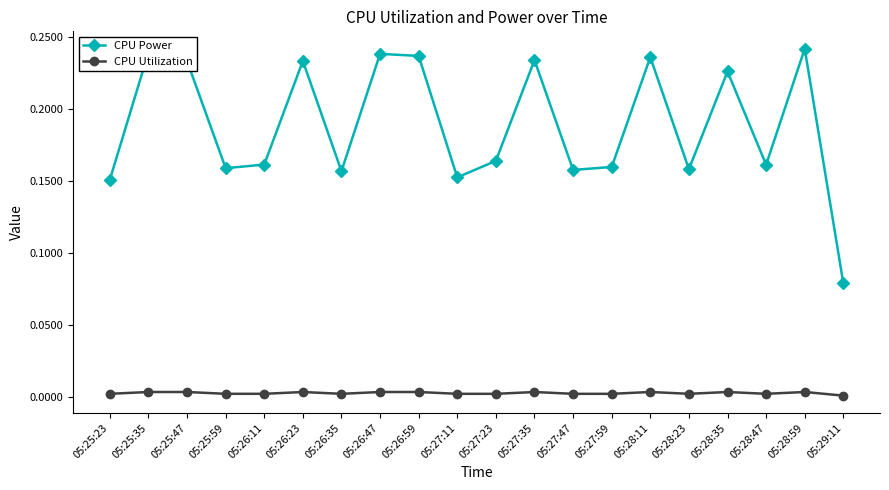

How many interior local valleys does the CPU Power series have?

6